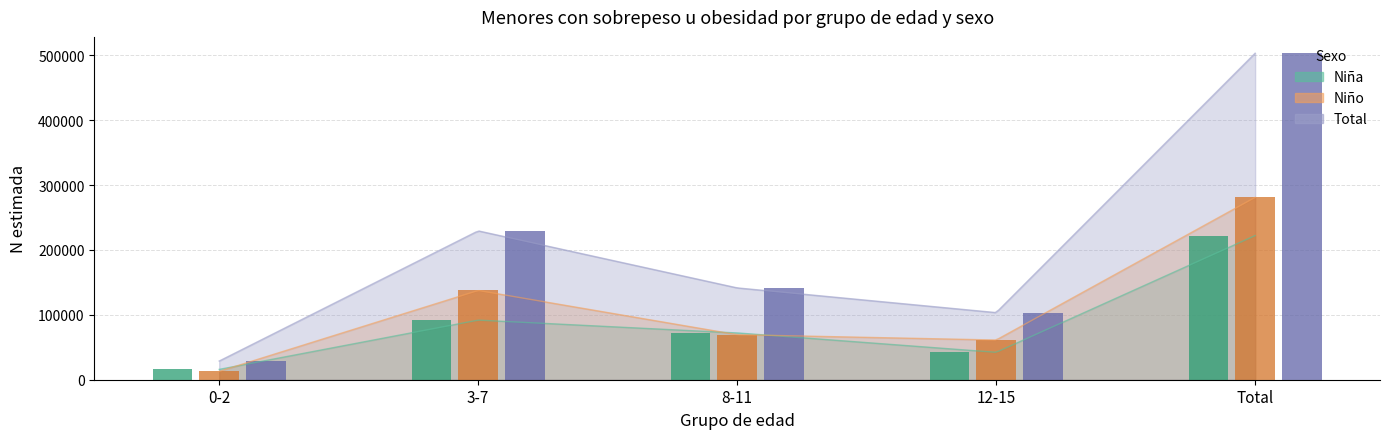

Is it true that Niña (bar) equals 15597 at 12-15?

False